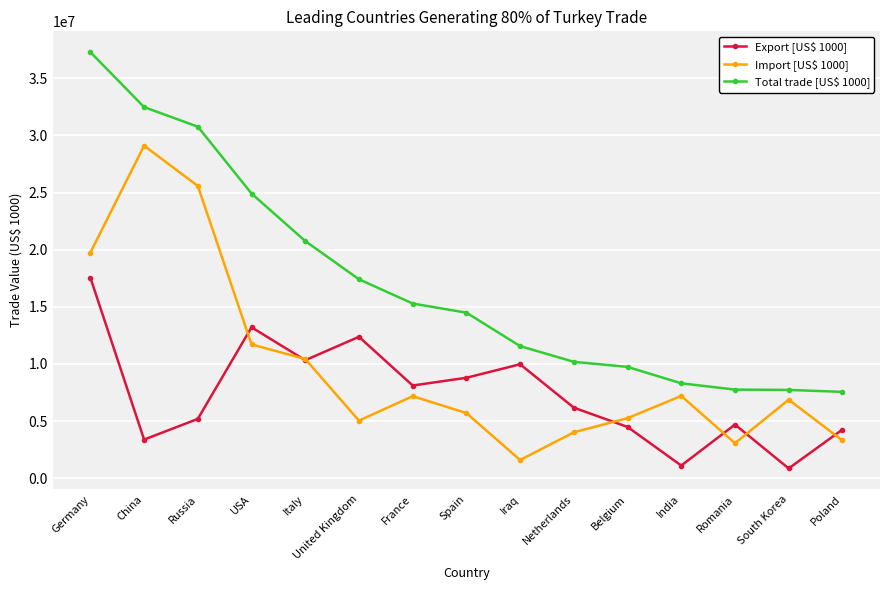

How many series are shown in this chart?

3